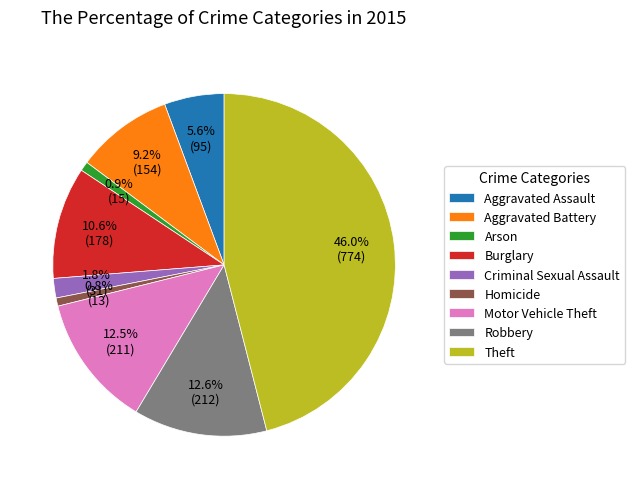

Is Arson the majority of the pie?

No